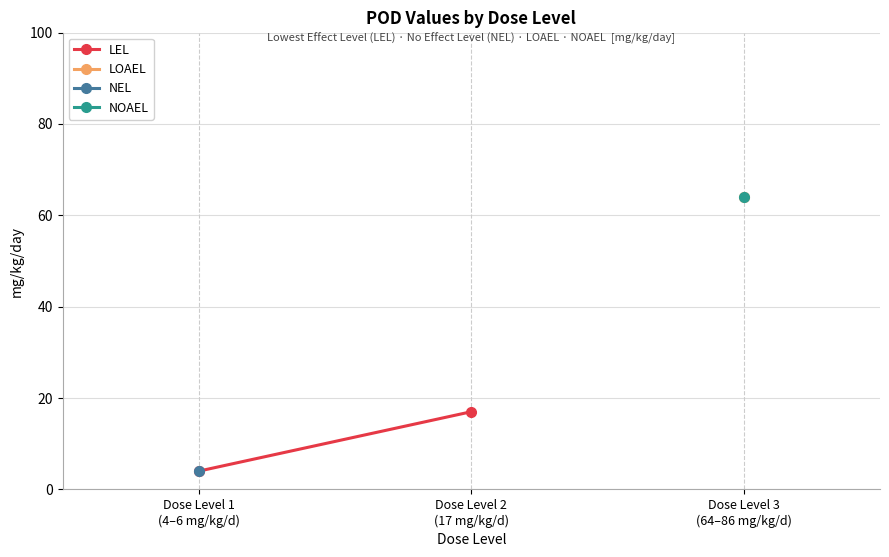

The value at Dose Level 1
(4–6 mg/kg/d) is 4. True or false?

True